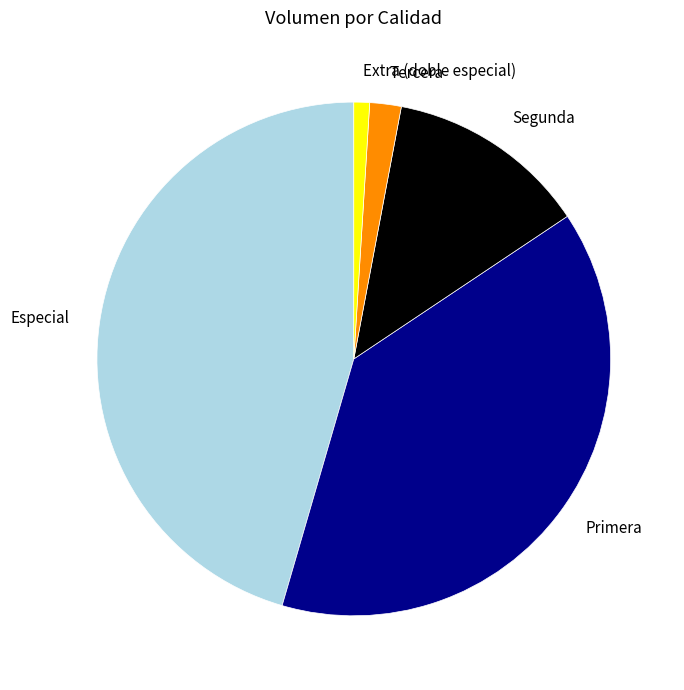

Is the sum of Tercera and Extra (doble especial) greater than half?

No